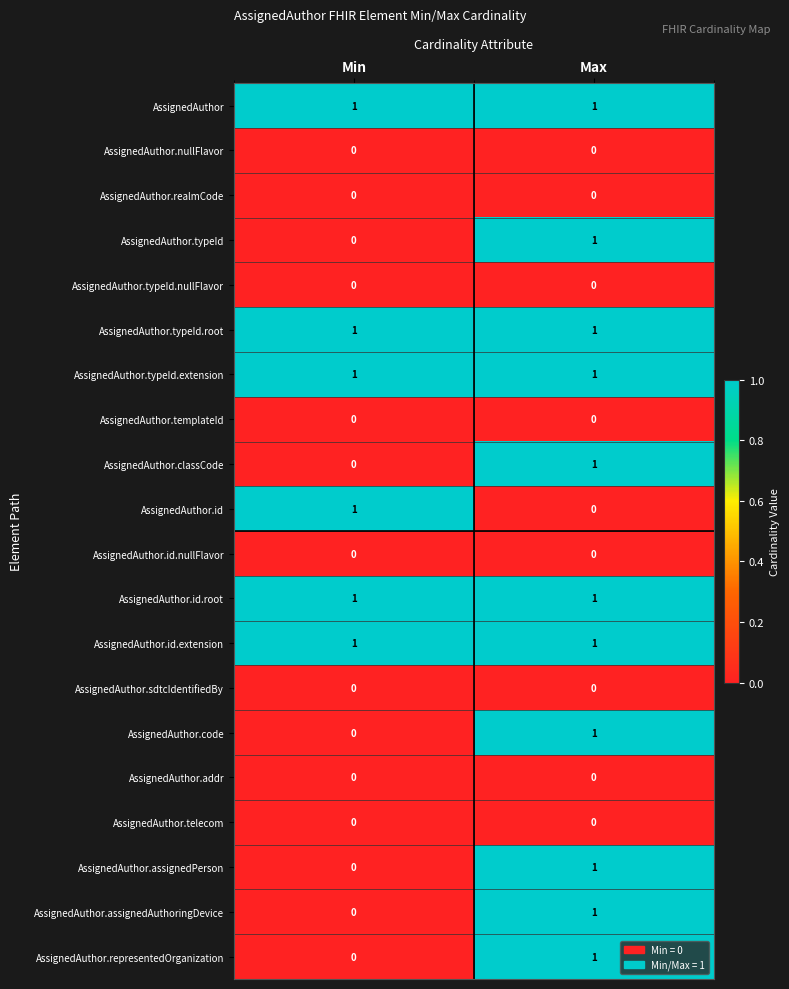

Where is AssignedAuthor.code nearest to the value 0?

Min